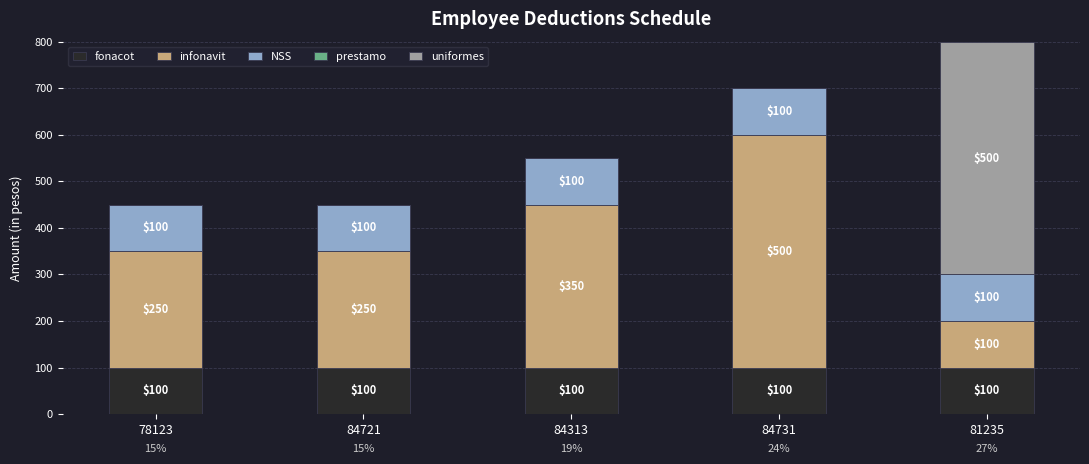

At which category is the sum across all series the highest?

81235